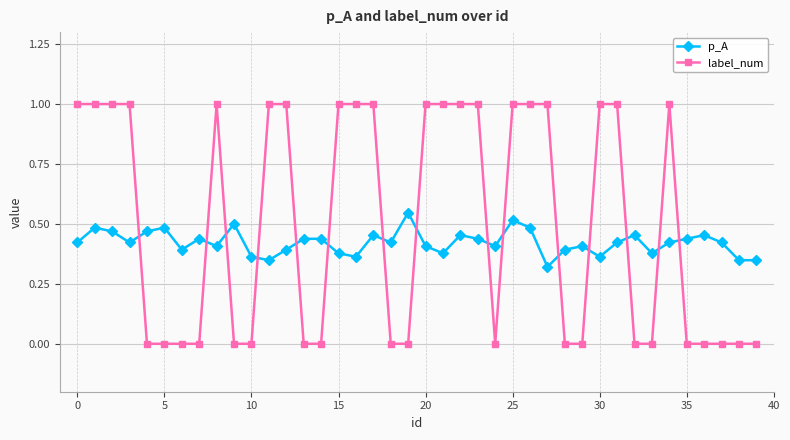

True or false: p_A and label_num cross at least once.

True